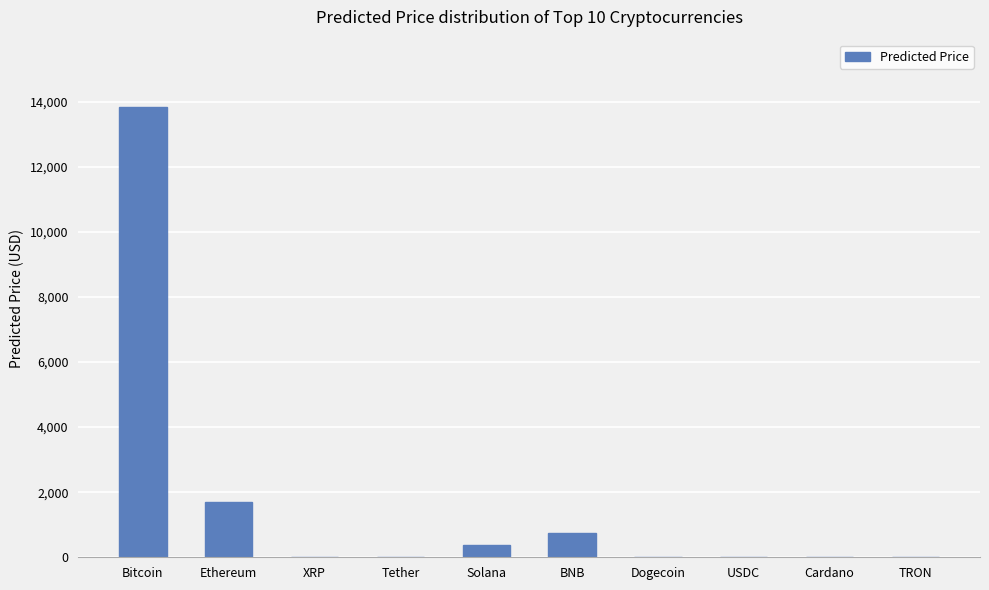

Is it true that the value at Ethereum is 449.0?

False